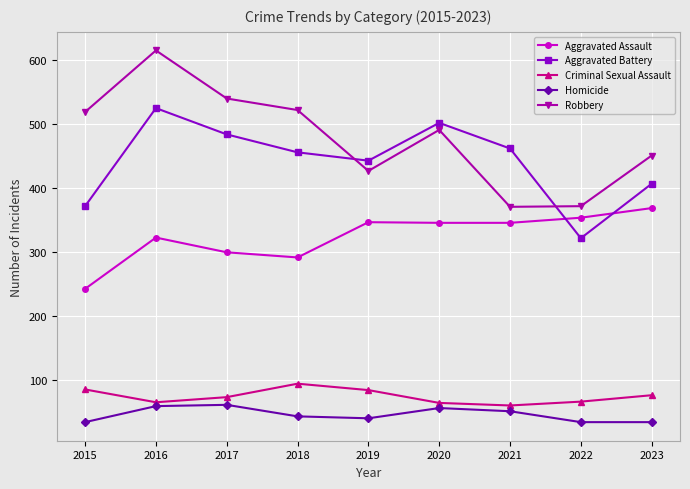

What is the difference between the maximum and second lowest values in the Homicide series?

27